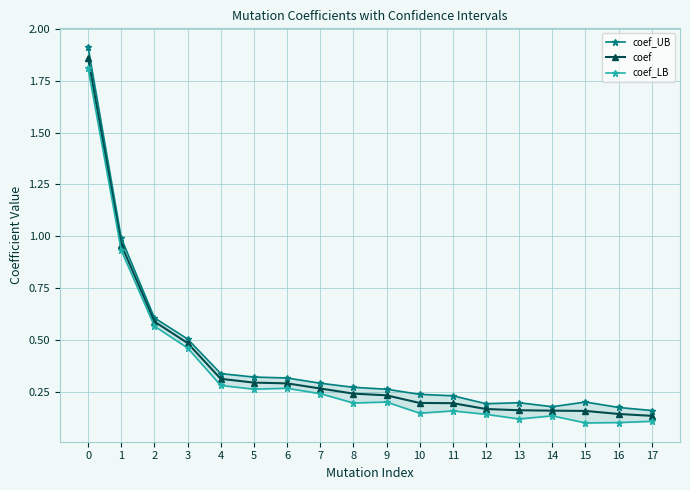

Does the chart display data point markers on the line(s)?

Yes